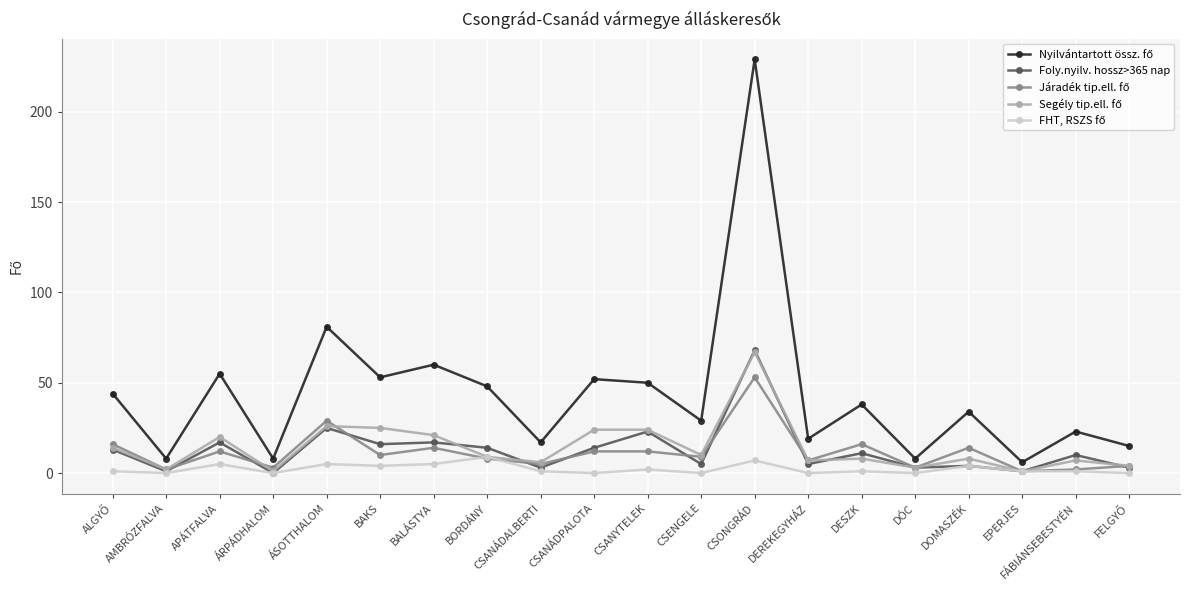

Is it true that Foly.nyilv. hossz>365 nap equals 11 at DESZK?

True